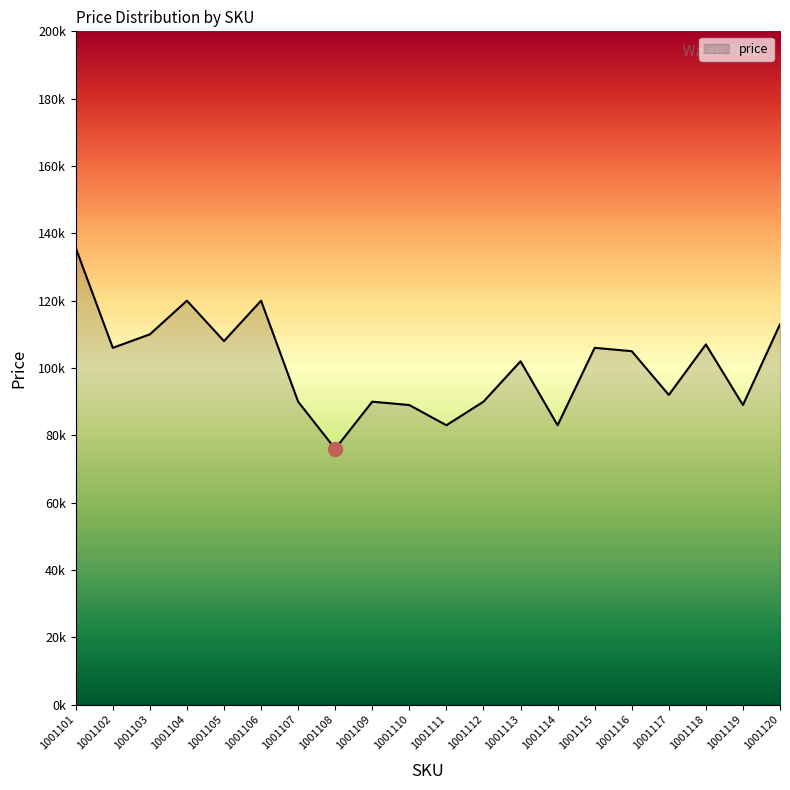

True or false: the data shows 89000 at 1001110.

True